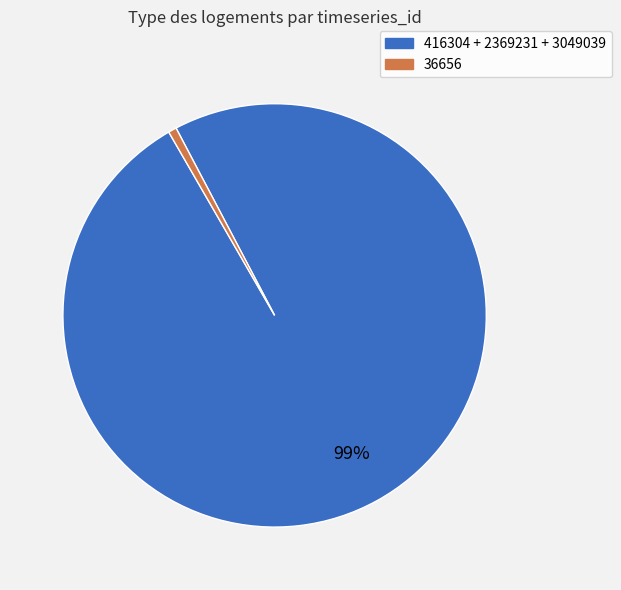

Is there any slice that represents more than half of the pie?

Yes